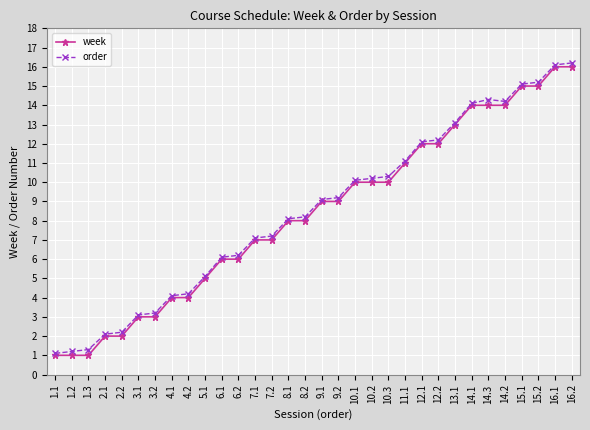

What is the sum of the week values at 10.3 and 10.1?

20.0